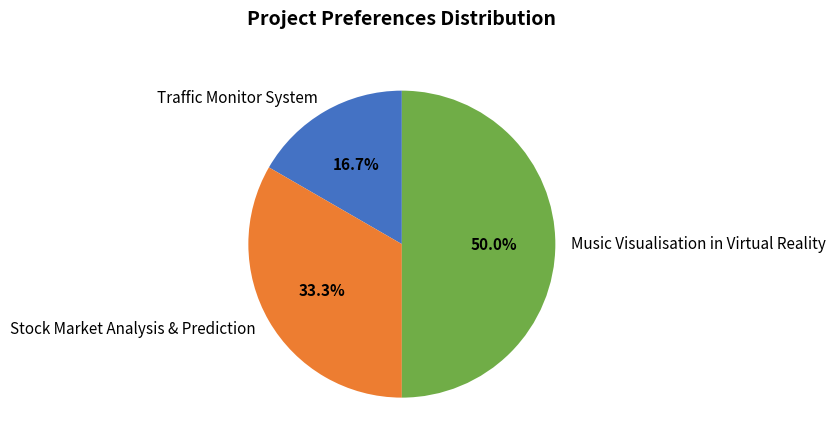

Count the number of slices in the pie.

3